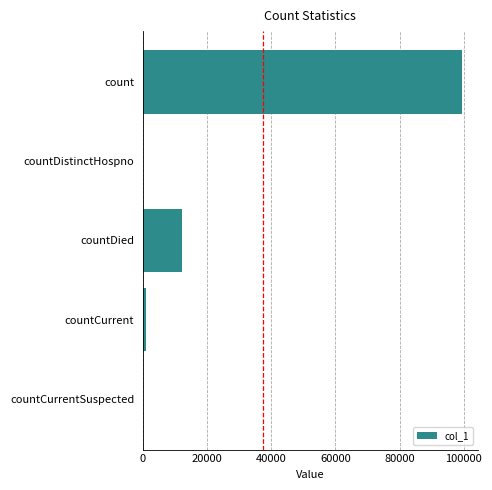

True or false: the data shows 99388 at count.

True